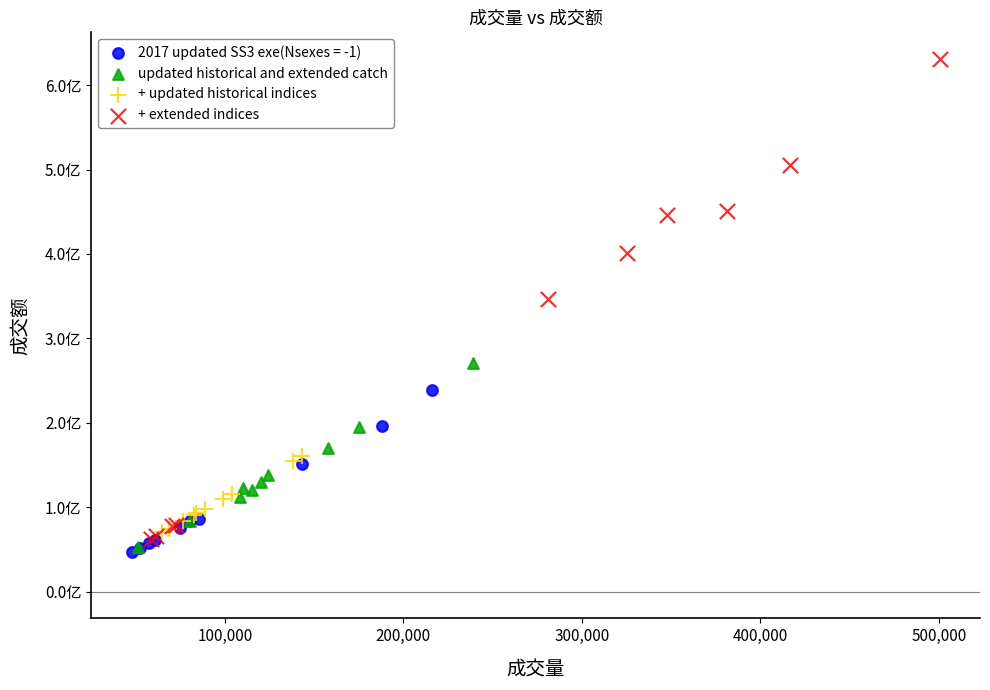

Which series reaches the maximum Y coordinate?

+ extended indices